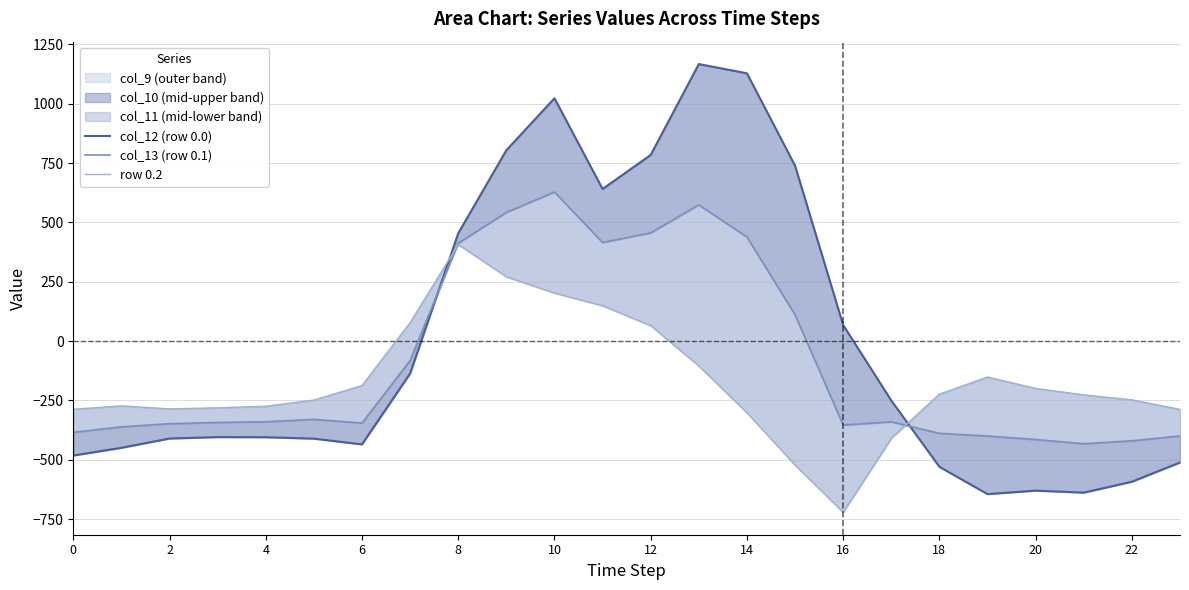

Does the chart display data point markers on the line(s)?

No